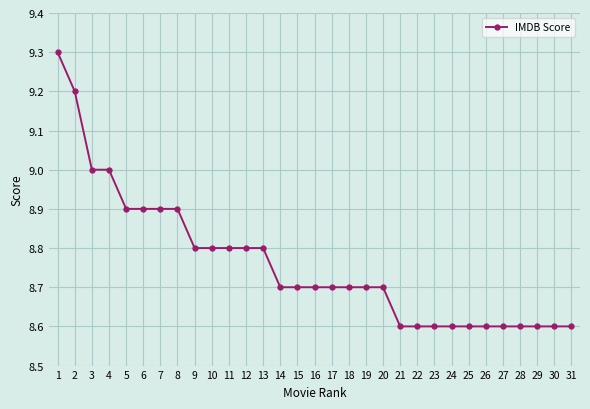

What is the greatest value displayed?

9.3